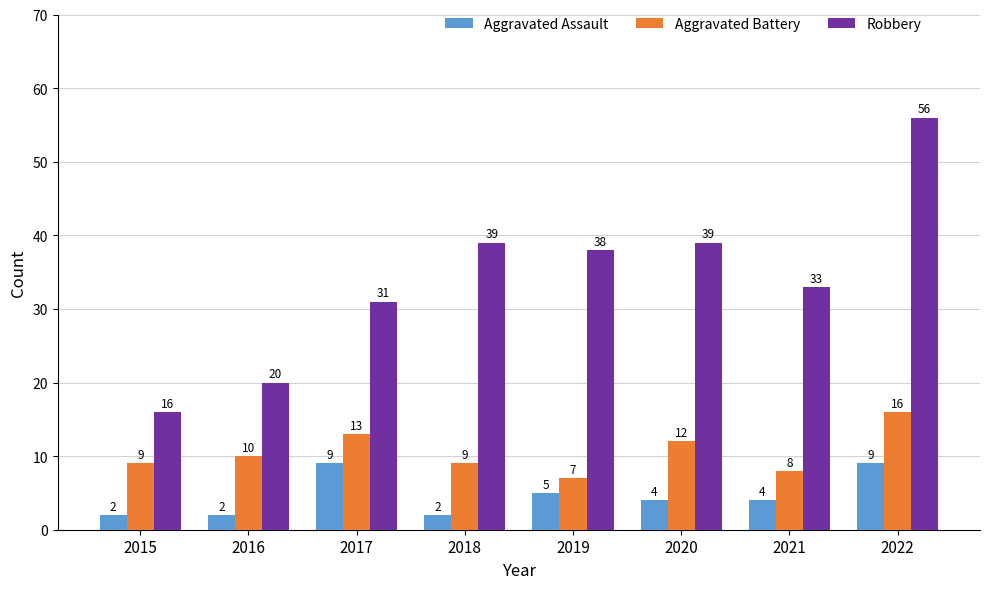

At which label does Aggravated Battery reach its minimum?

2019